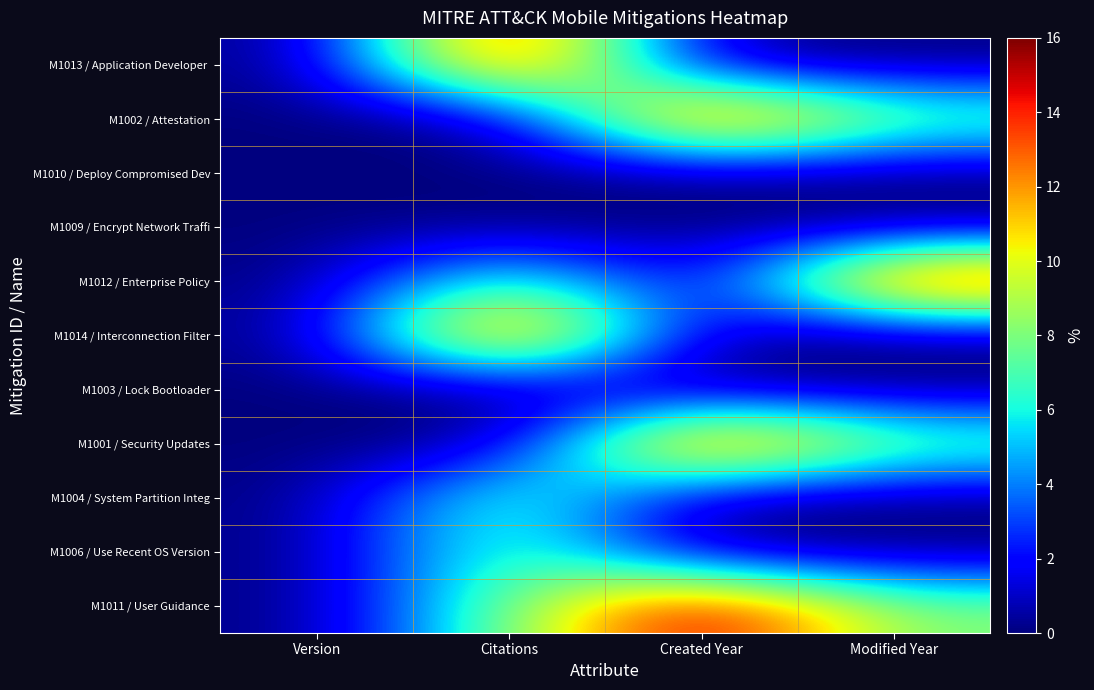

At Modified Year, list the series in order from smallest to largest.

M1013 / Application Developer, M1010 / Deploy Compromised Dev, M1009 / Encrypt Network Traffi, M1014 / Interconnection Filter, M1003 / Lock Bootloader, M1004 / System Partition Integ, M1006 / Use Recent OS Version, M1002 / Attestation, M1001 / Security Updates, M1011 / User Guidance, M1012 / Enterprise Policy